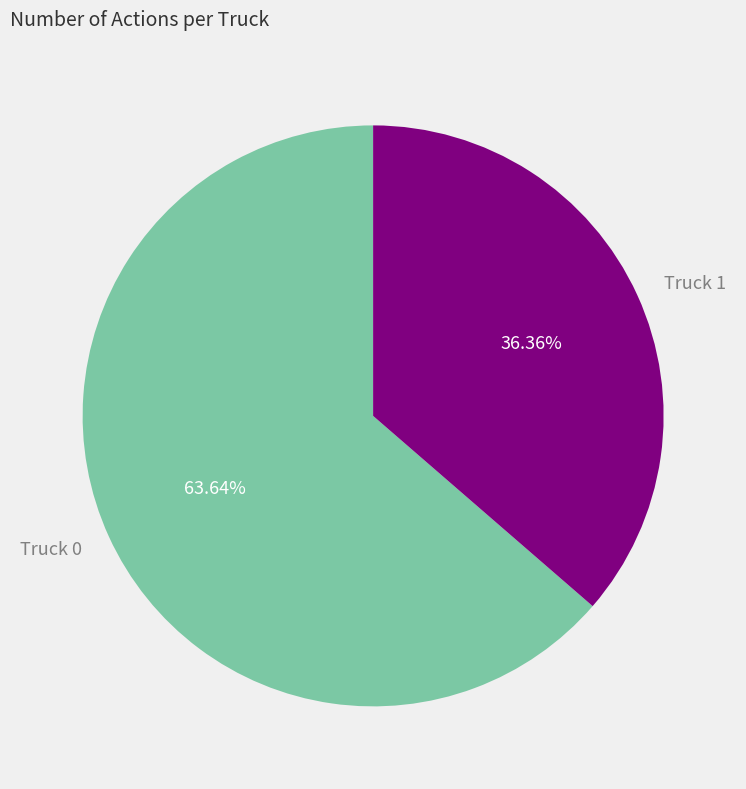

How many segments does this pie chart have?

2